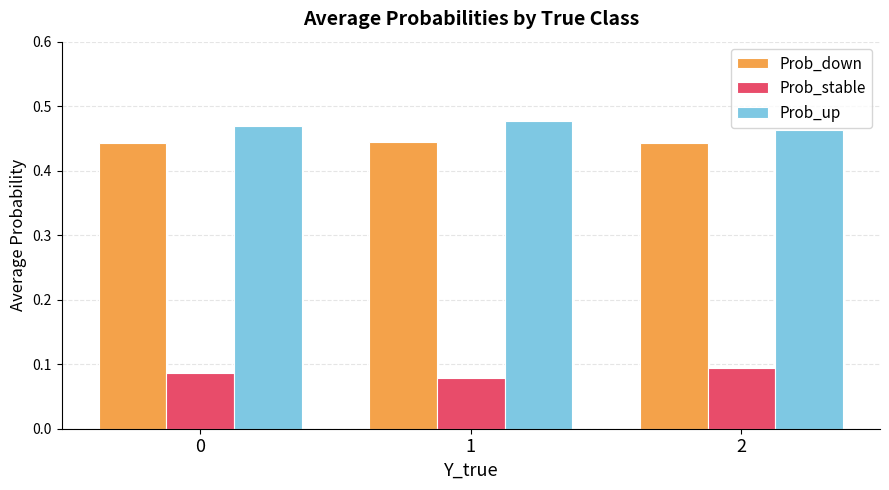

Rank the series at 2 from highest to lowest value.

Prob_up, Prob_down, Prob_stable